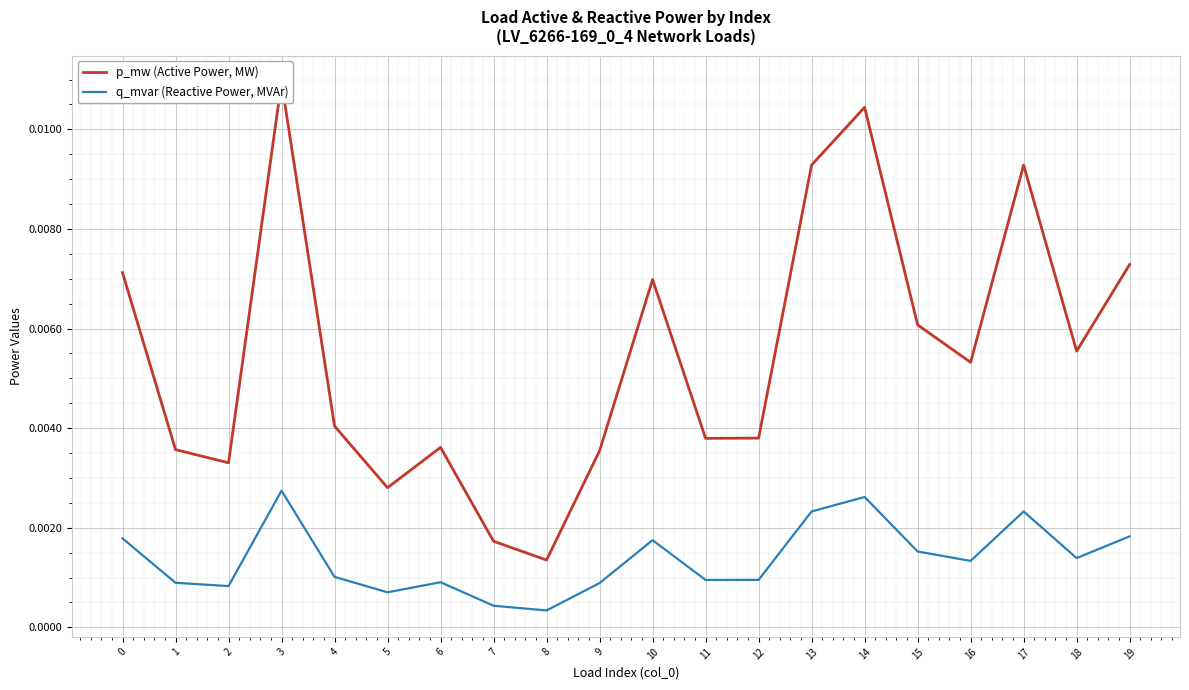

At which category does p_mw (Active Power, MW) reach its first local peak?

3